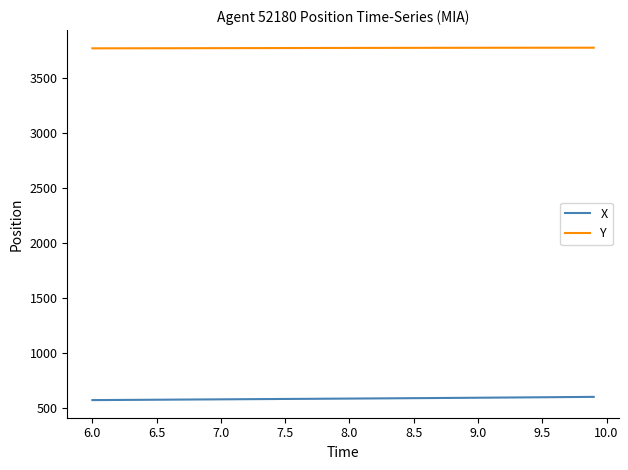

True or false: X and Y intersect in this chart.

False